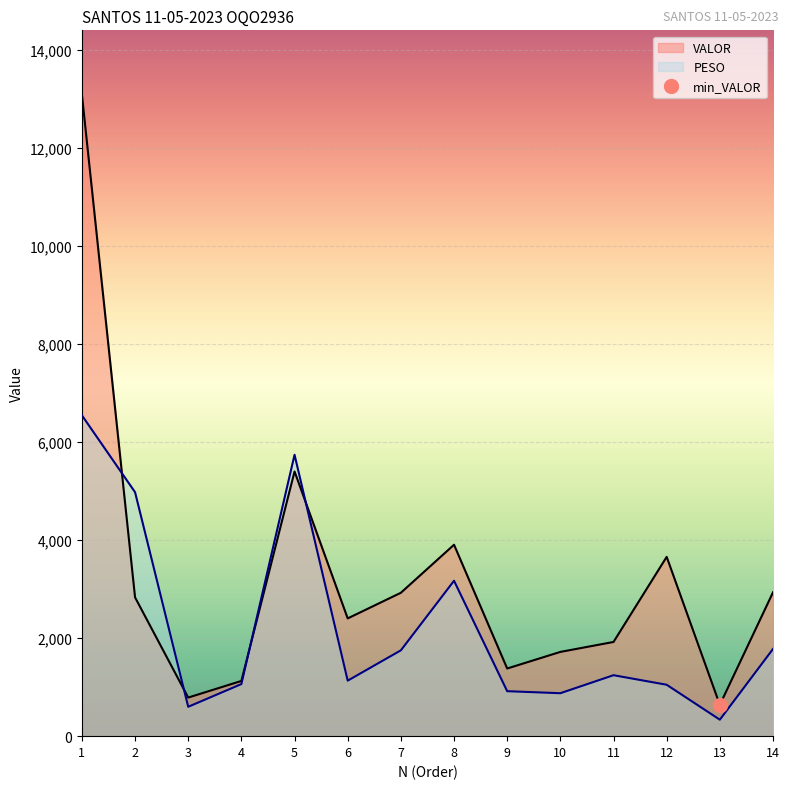

List the series in order of their peak value, lowest first.

PESO_line, VALOR_line